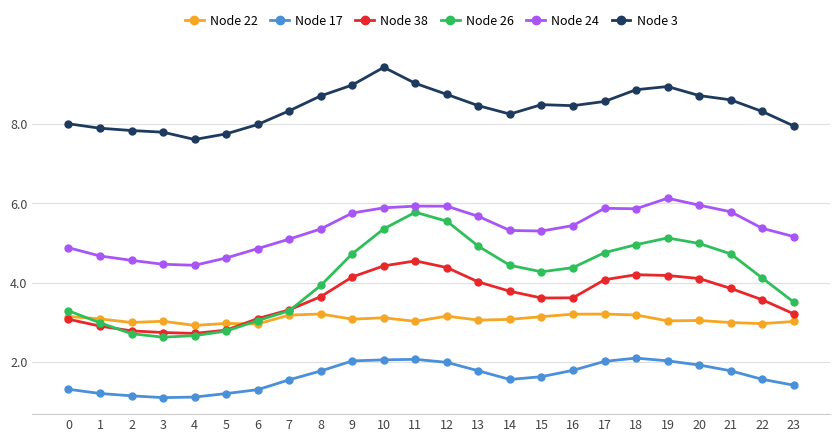

Between 1 and 18, which series saw the biggest shift?

Node 26